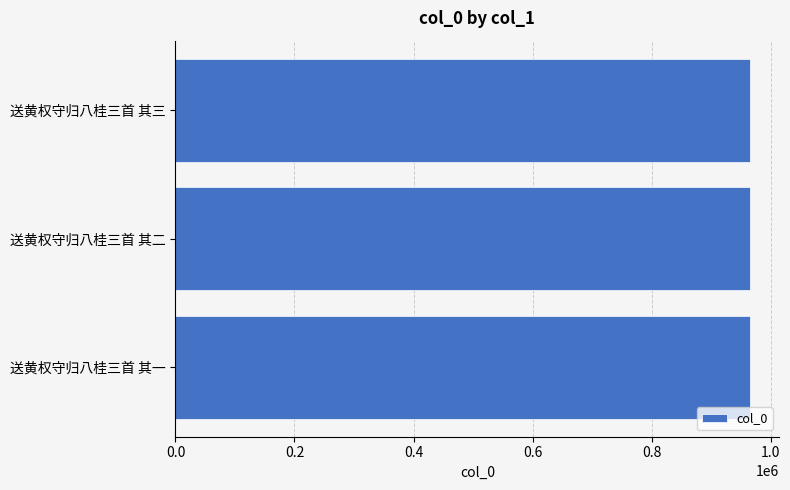

Is it true that the value at 送黄权守归八桂三首 其二 is 966099?

True